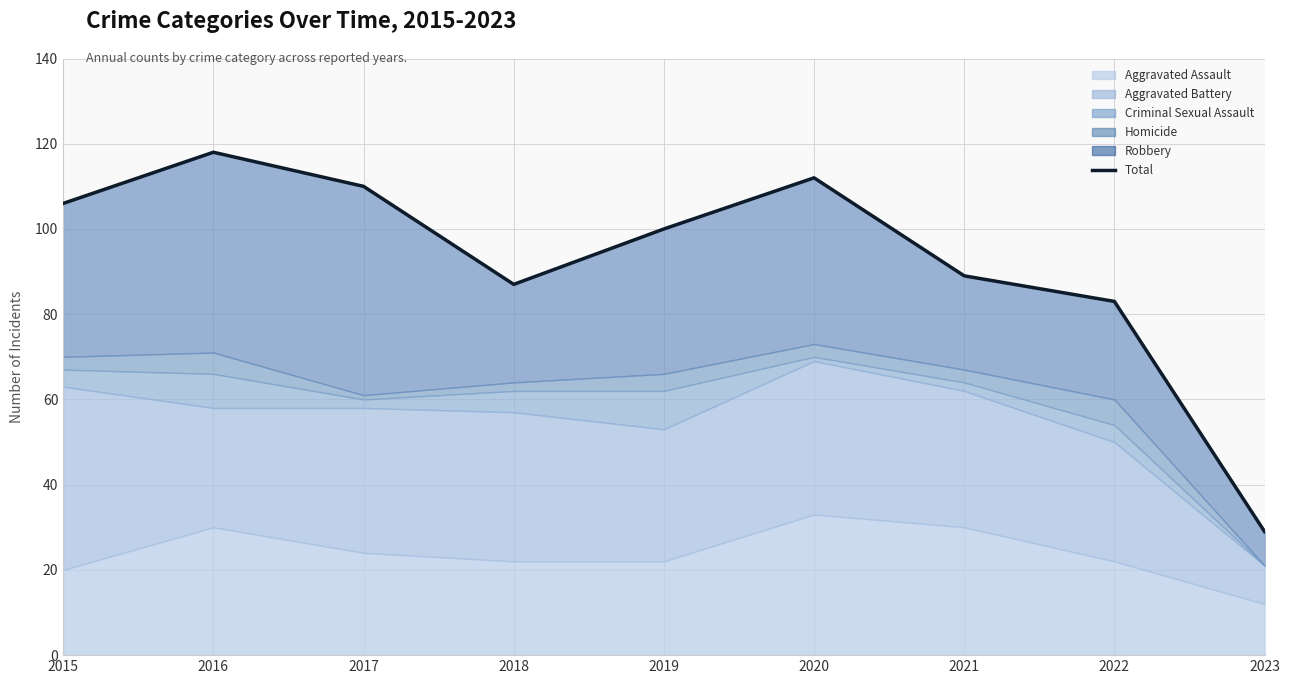

Where is the first local maximum?

2016